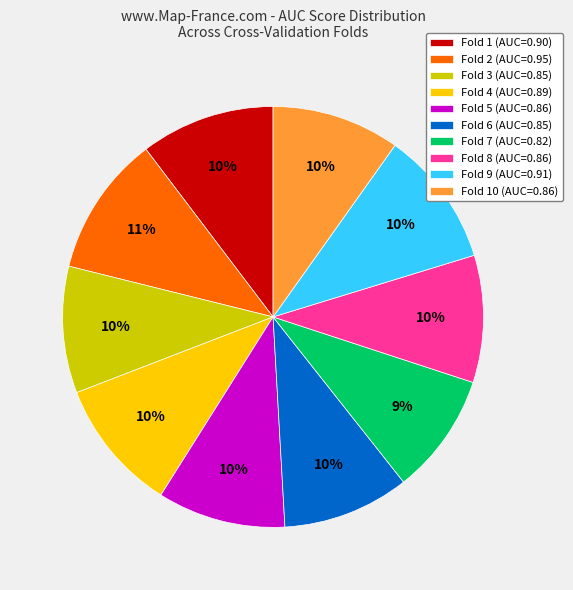

Does Fold 8 (AUC=0.86) account for over 50% of the chart?

No